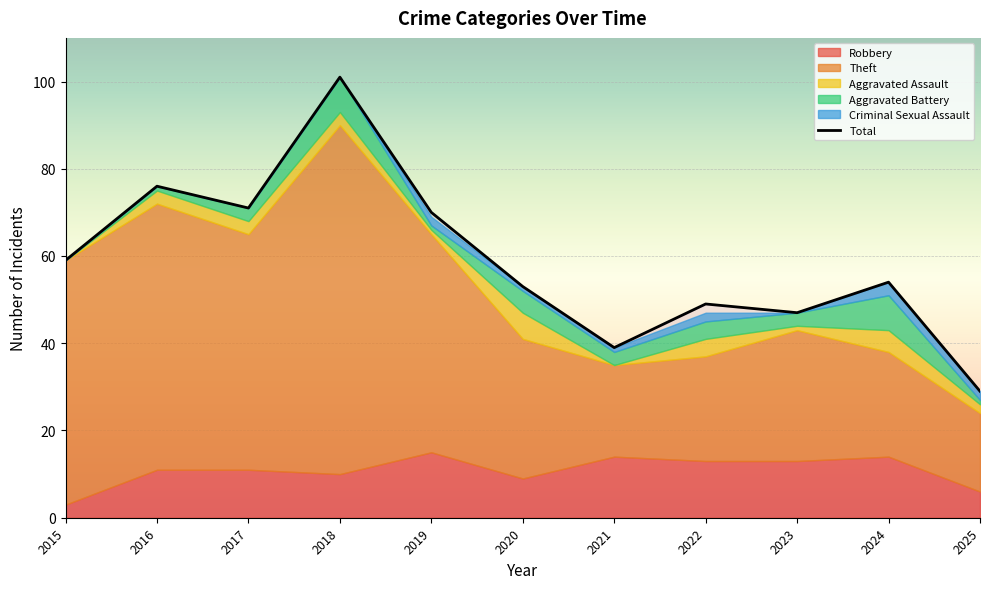

Which series has the largest range (max minus min)?

Total